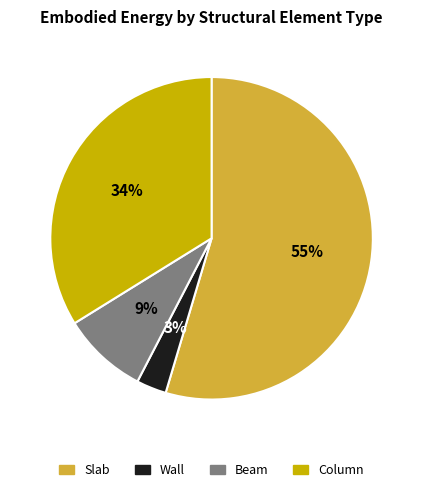

The Slab slice represents 62% of the pie. True or false?

False